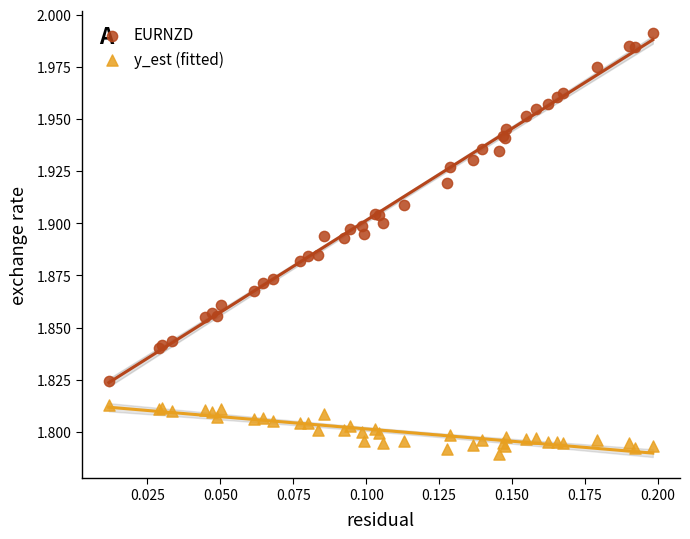

Which series reaches the maximum Y coordinate?

EURNZD